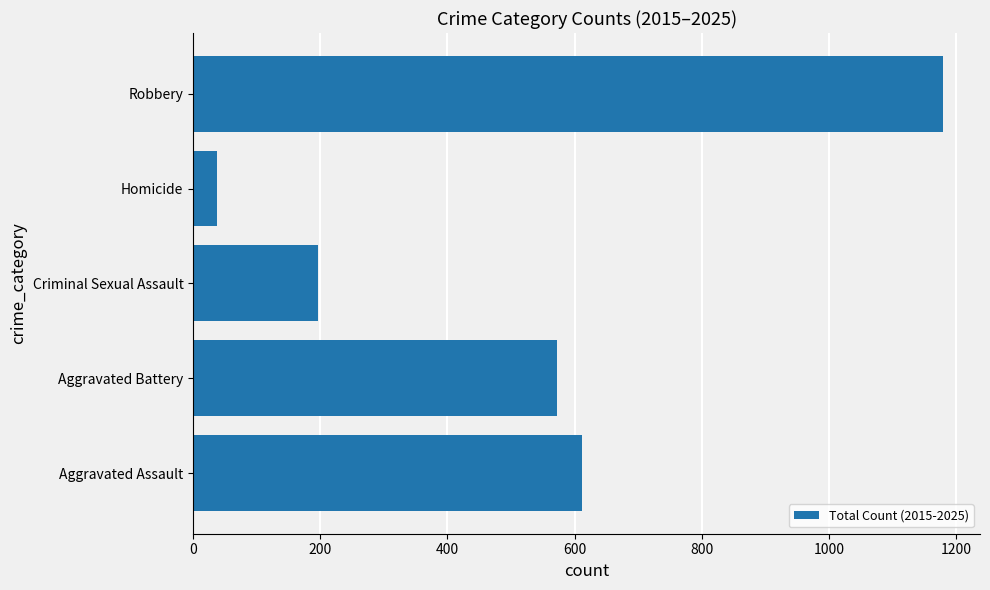

Reading bottom to top, extract all data points from this chart.

611	573	196	38	1179